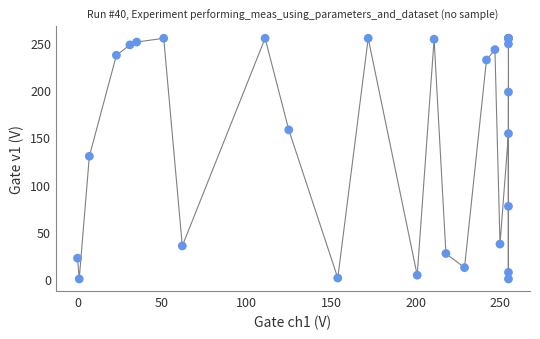

What Y value in the scatter plot is closest to 127?

130